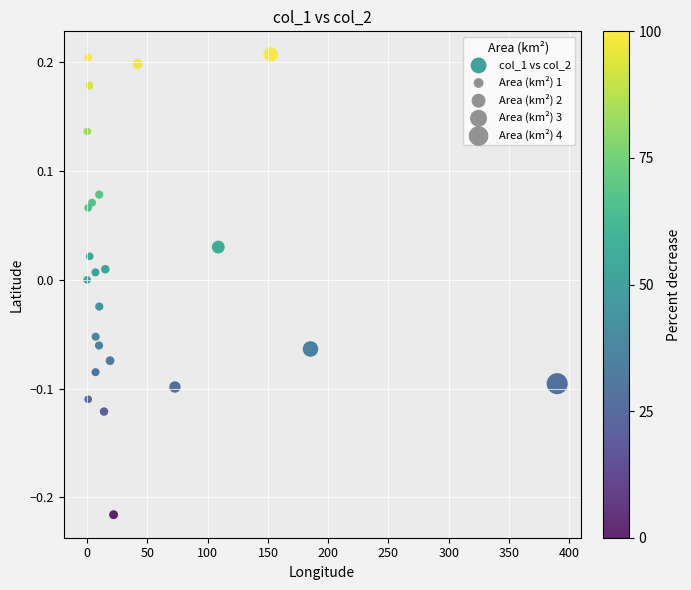

What is the range of Y values (max minus min)?

0.4